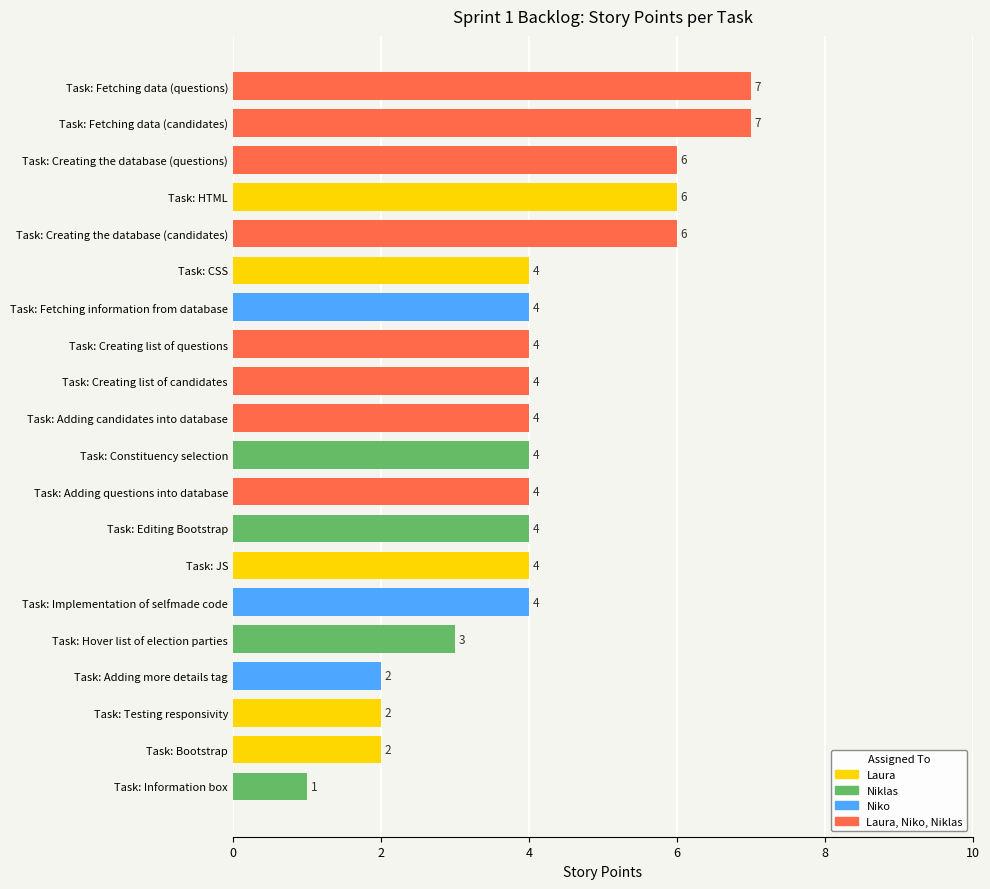

How many bars are there in total?

20